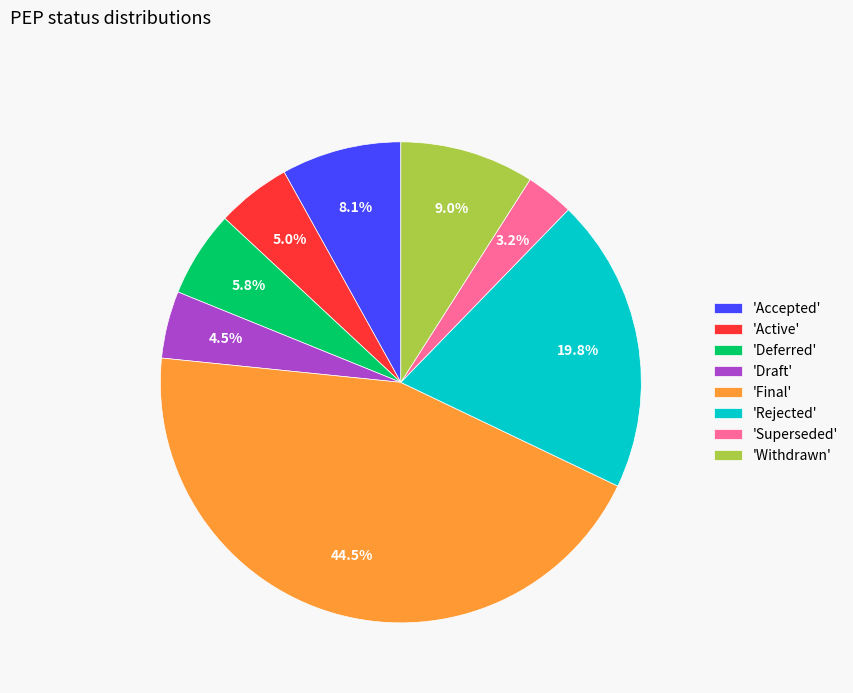

Do 'Active' and 'Rejected' together represent more than half of the pie?

No